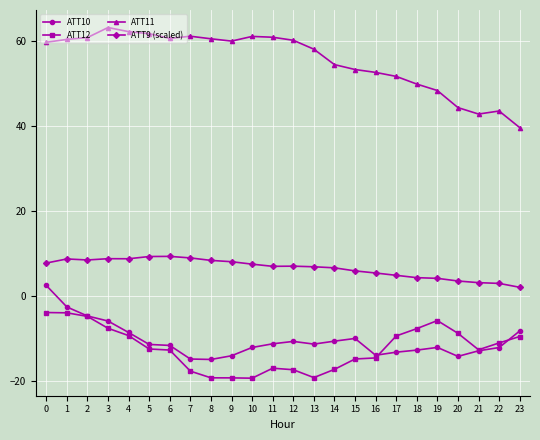

How many values in the ATT12 series are below -12?

13